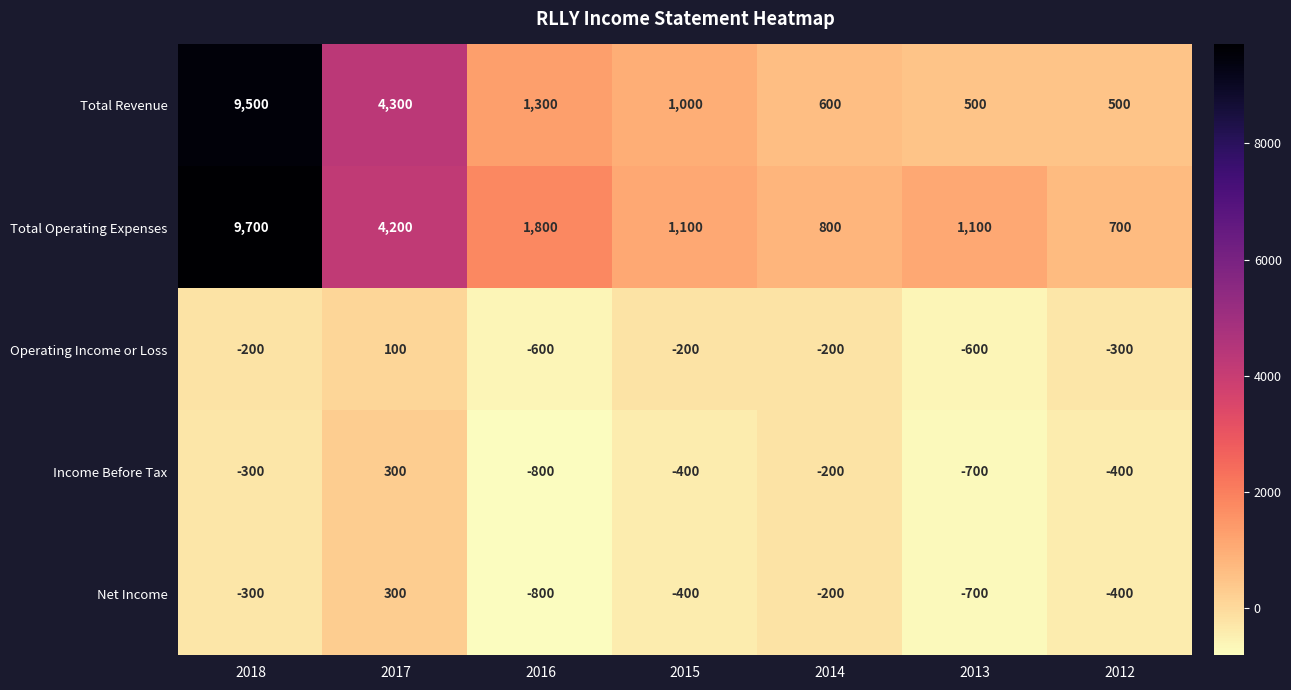

What is the average value of the Total Revenue series?

2529